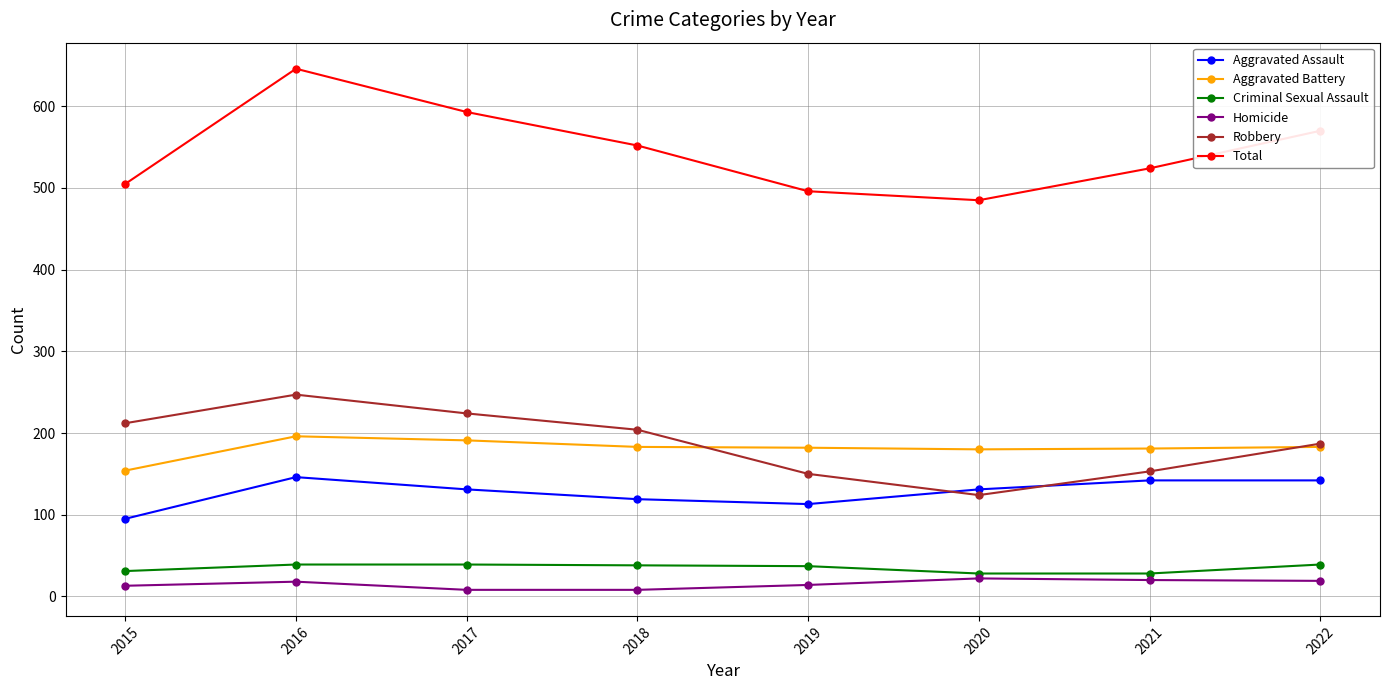

Does the chart display data point markers on the line(s)?

Yes